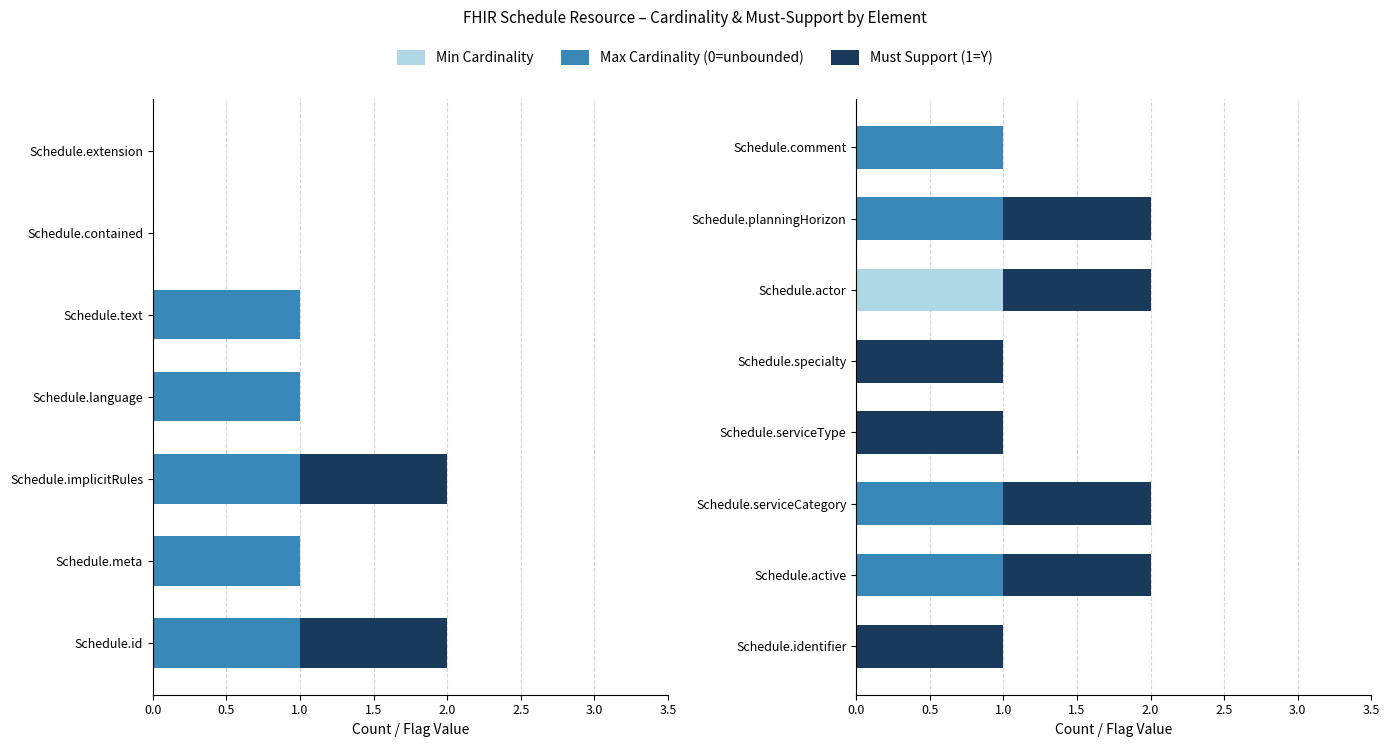

Rank the series by their average value, from lowest to highest.

Min Cardinality, Max Cardinality (0=unbounded), Must Support (1=Y)